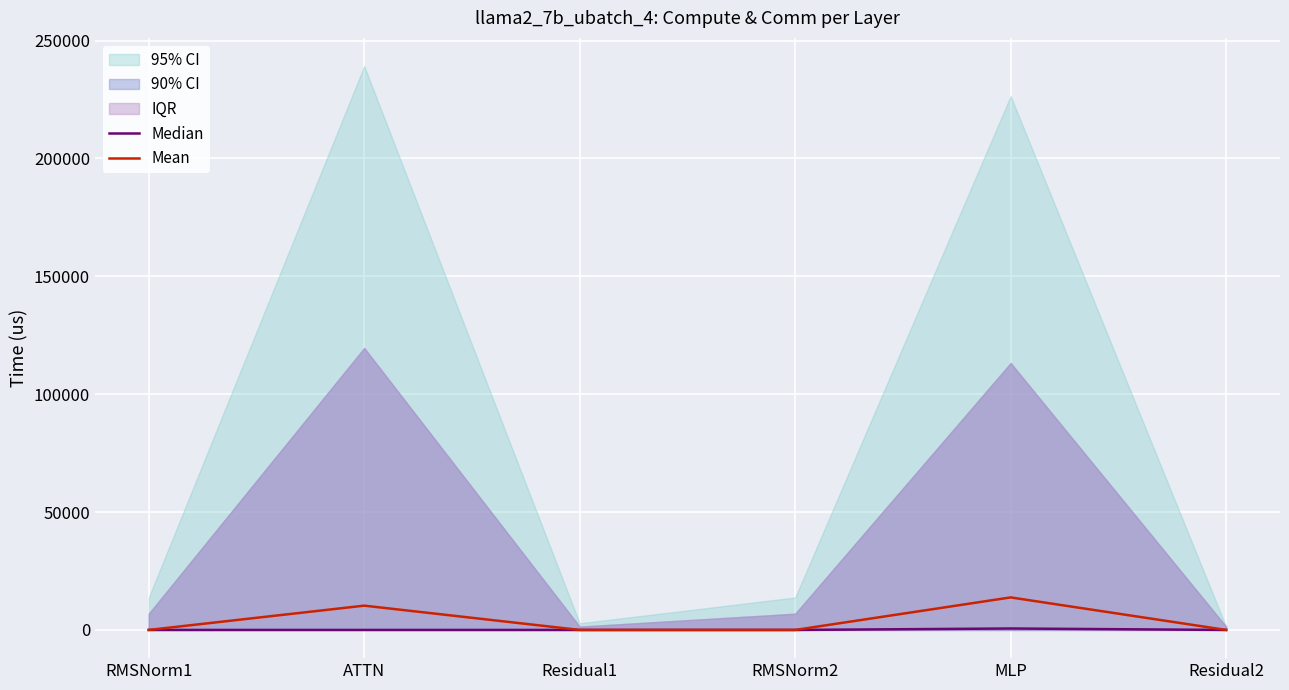

True or false: Mean has a value of 0.0 at Residual1.

True